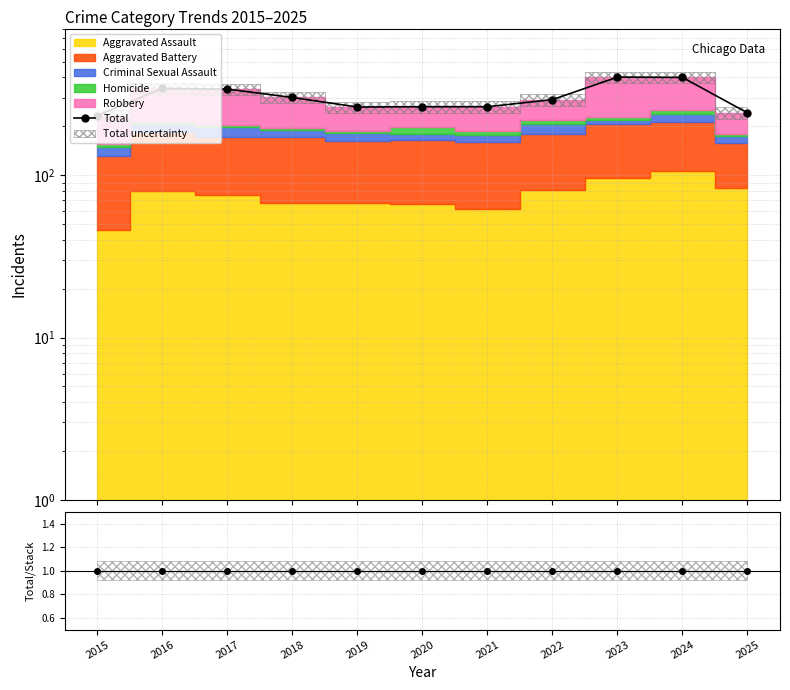

What is the difference between the second highest and second lowest values in the Total series?

158